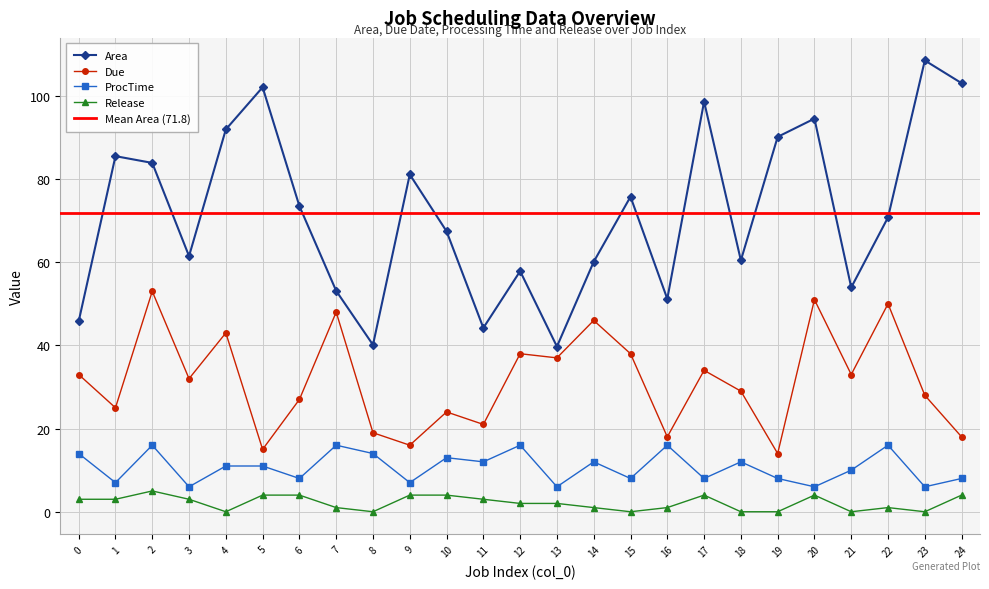

Which has a higher value, 24 or 10?

24